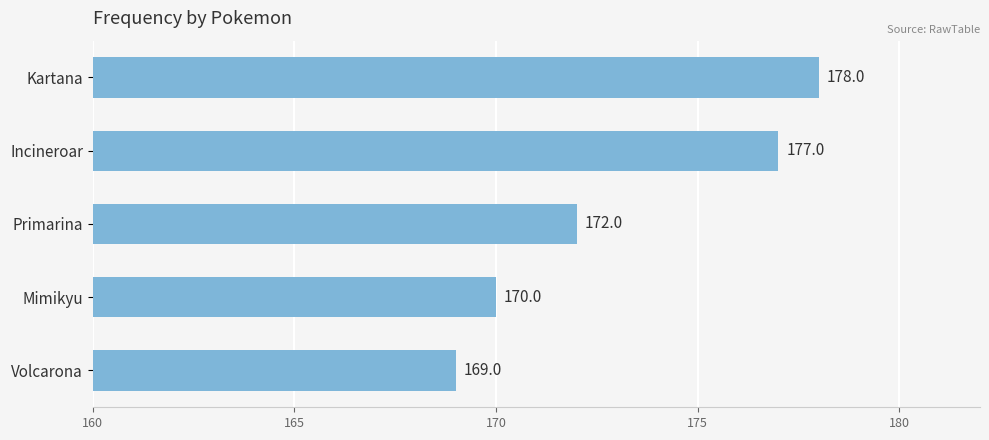

Rank the categories by value from lowest to highest.

Volcarona, Mimikyu, Primarina, Incineroar, Kartana